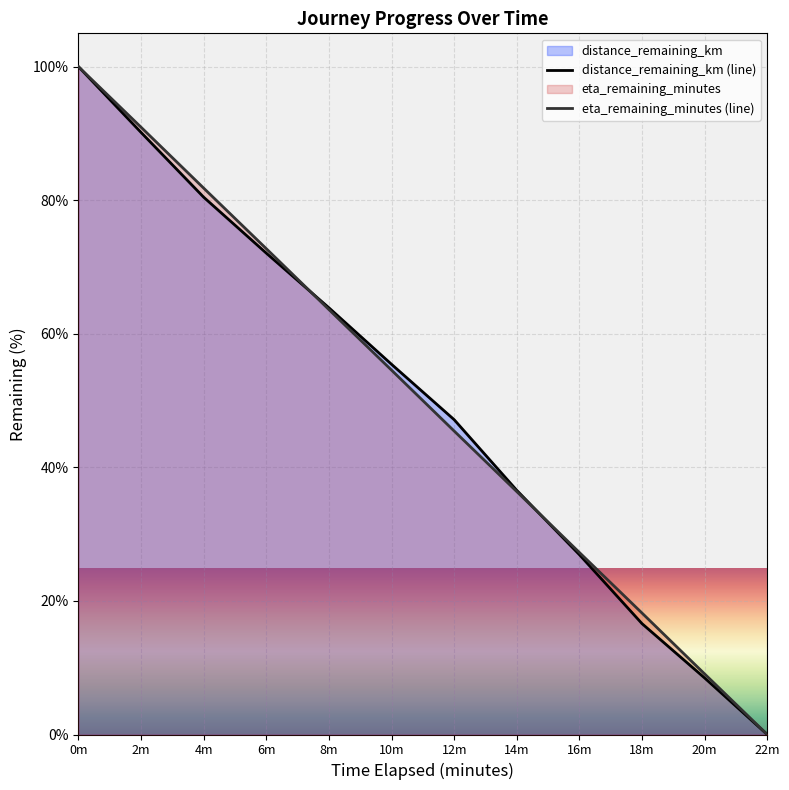

True or false: distance_remaining_km (line) has a value of 139.7 at 0m.

False